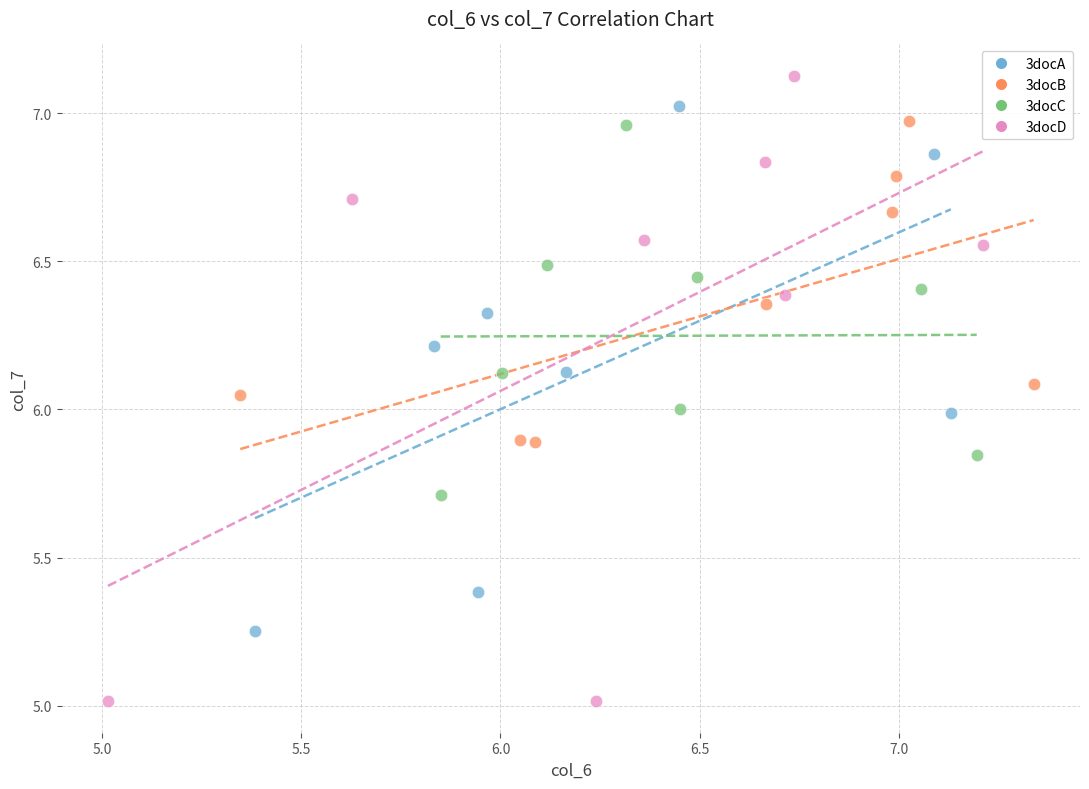

Which series has the largest Y range (max minus min)?

3docD